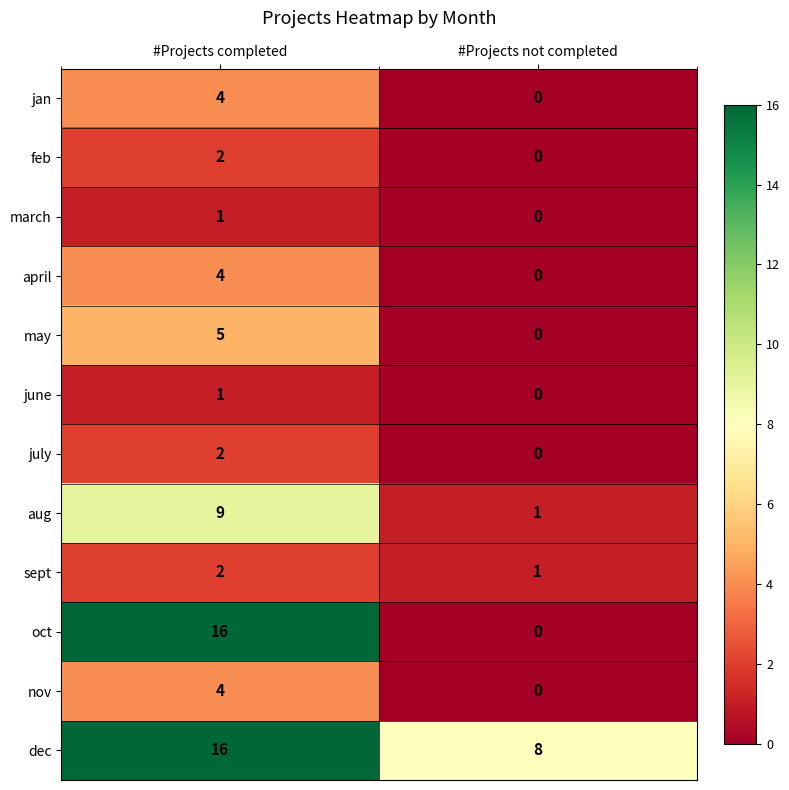

At which category does the chart reach its minimum across all series?

#Projects not completed